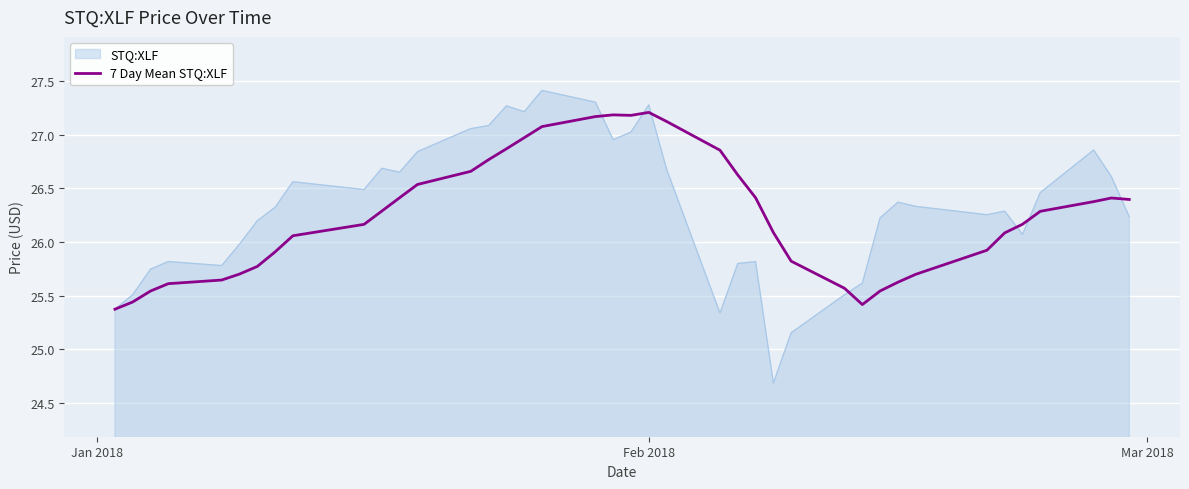

What is the greatest value displayed?

27.4